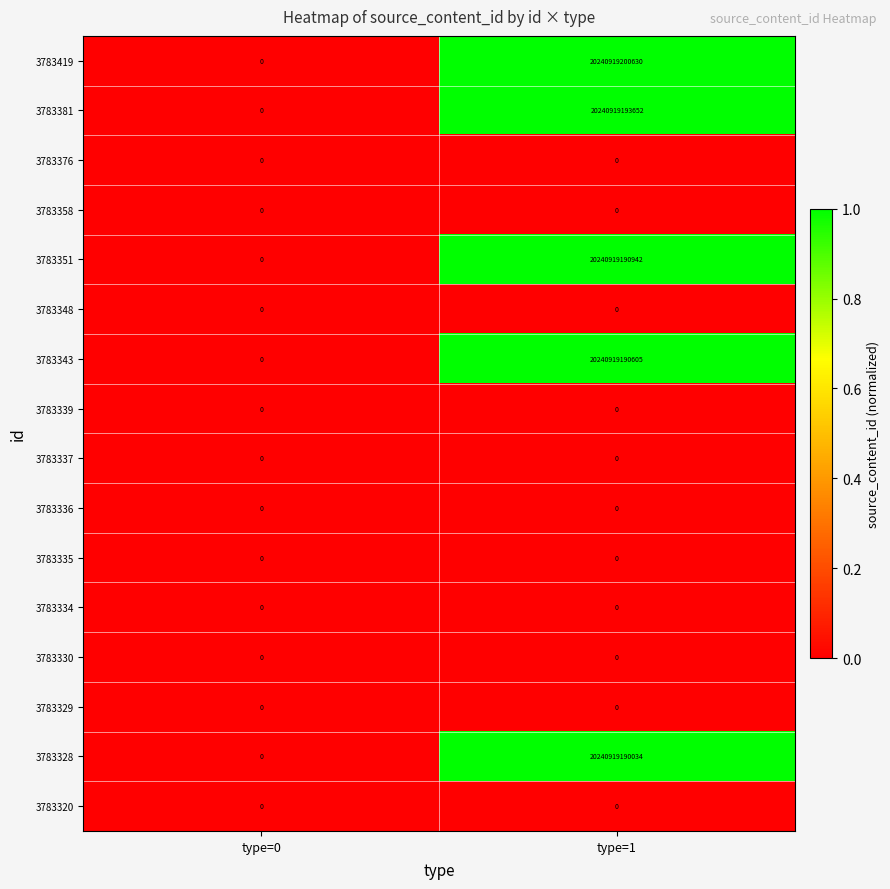

At which label does 3783351 reach its minimum?

type=0